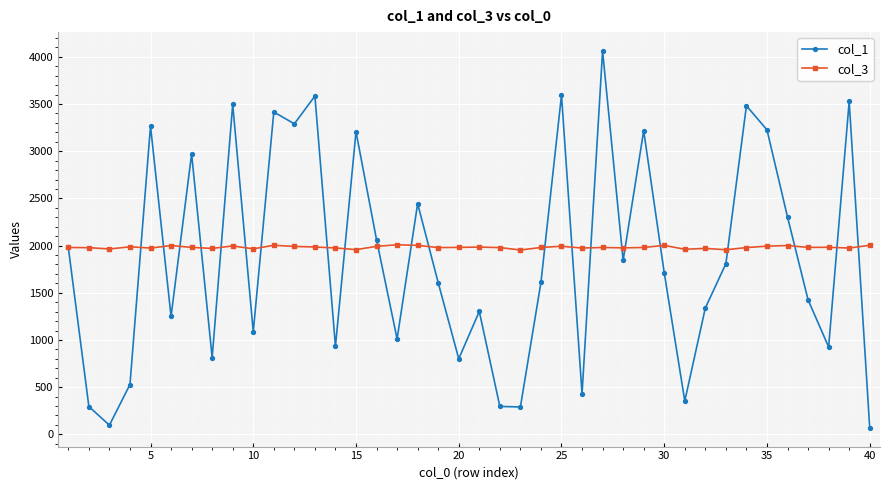

How many interior local valleys does the col_1 series have?

13